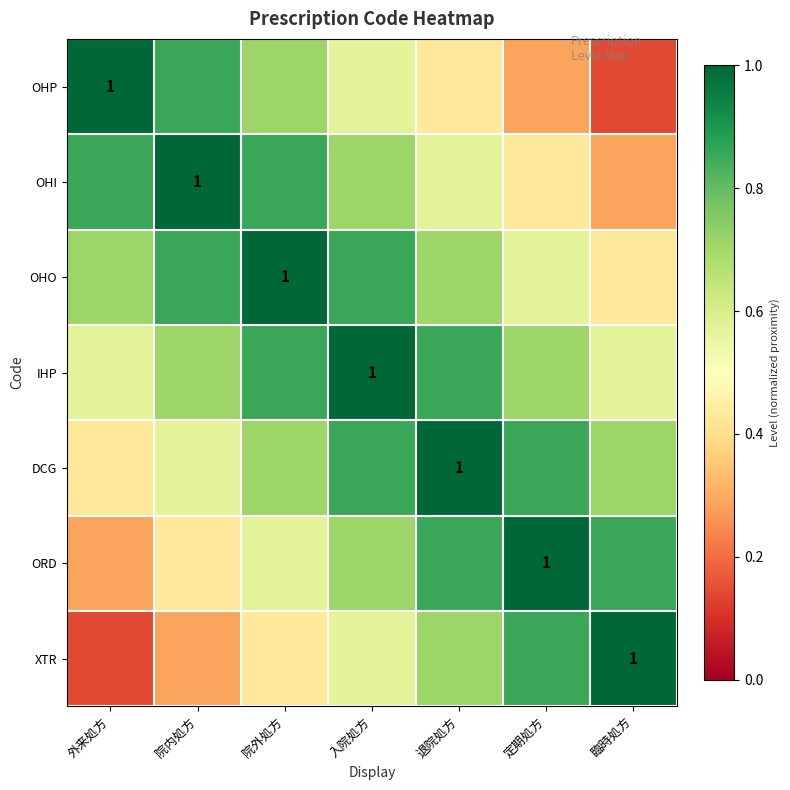

What is the sum of the OHO values at 外来処方 and 定期処方?

1.3